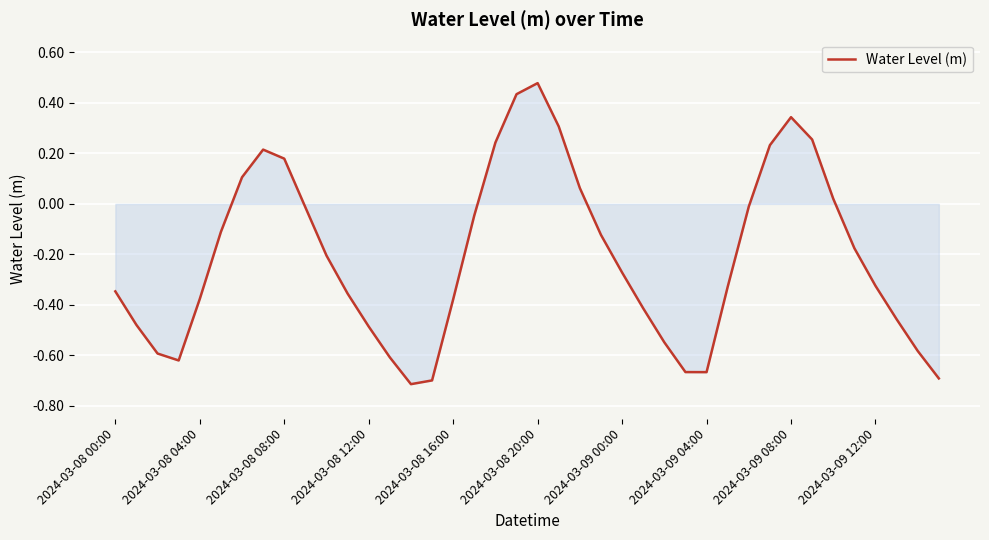

What is the difference between the maximum and minimum values?

1.2